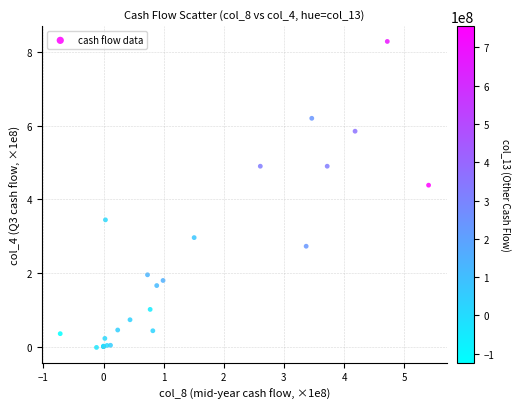

What Y value in the scatter plot is closest to 4?

4.4